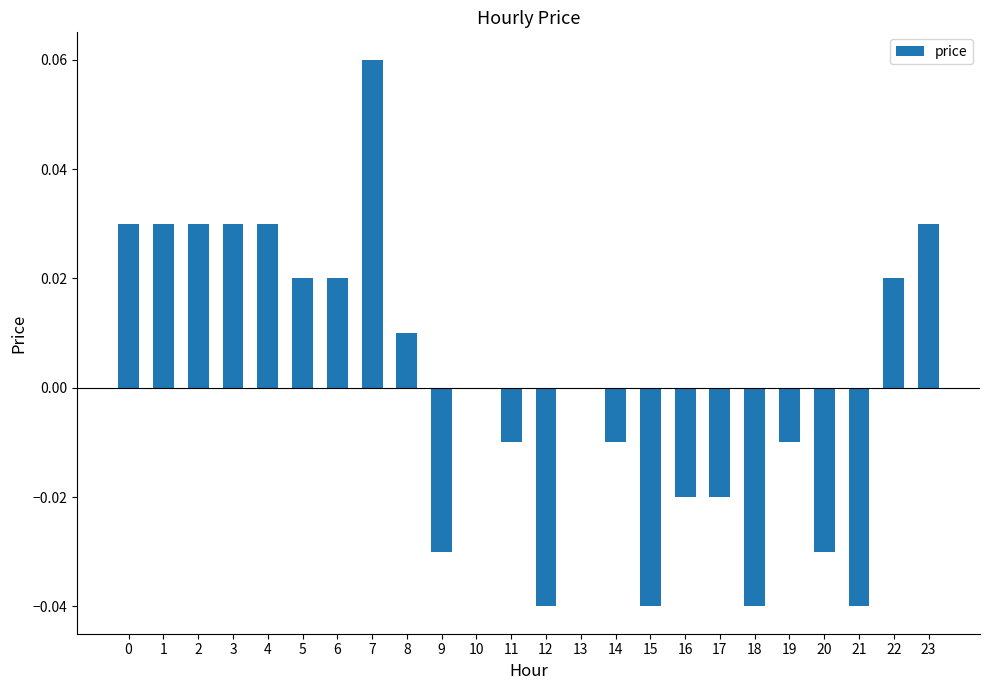

Between 16 and 6, which is larger?

6